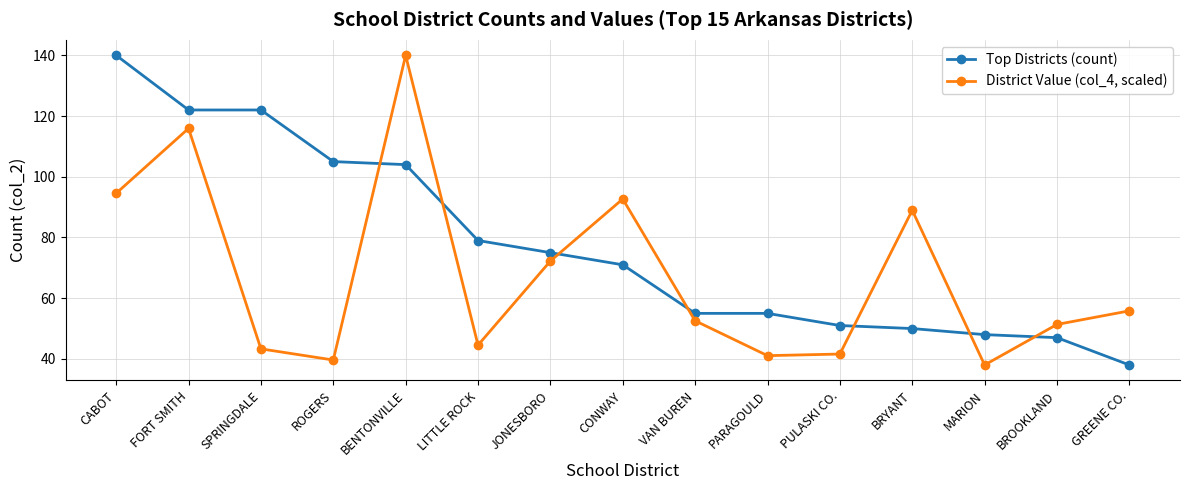

What is the label of the 7th point from the right?

VAN BUREN